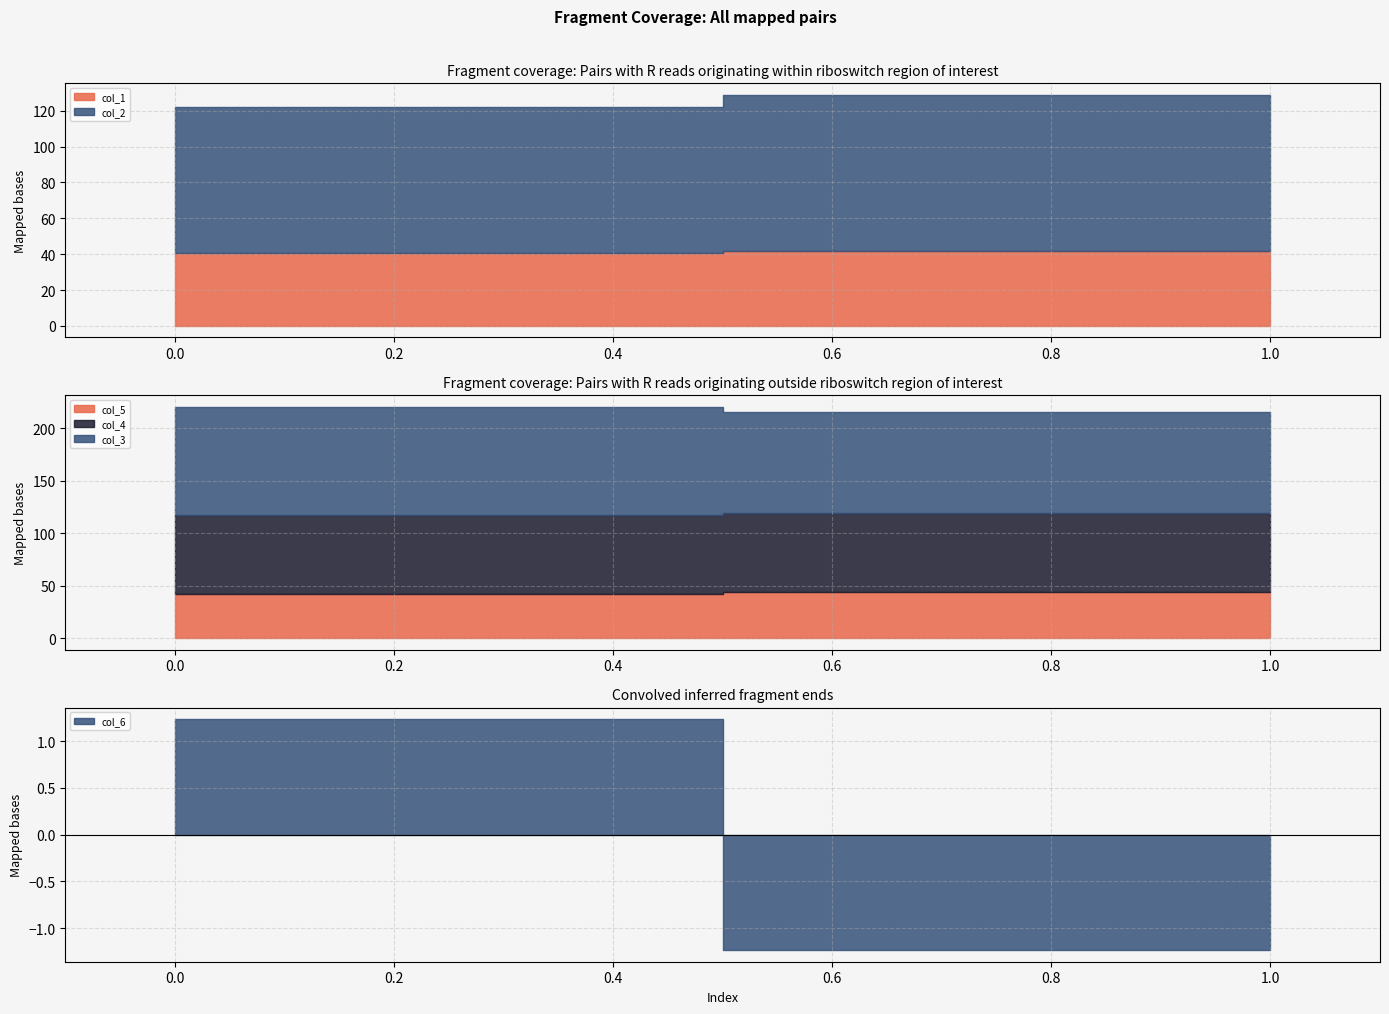

Which series has the largest range (max minus min)?

col_3